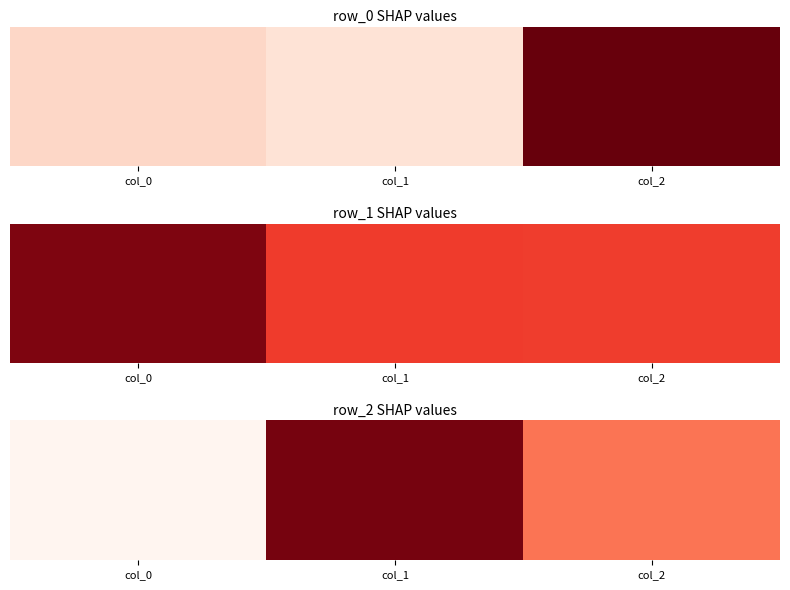

Which label corresponds to the smallest value in the chart?

col_0